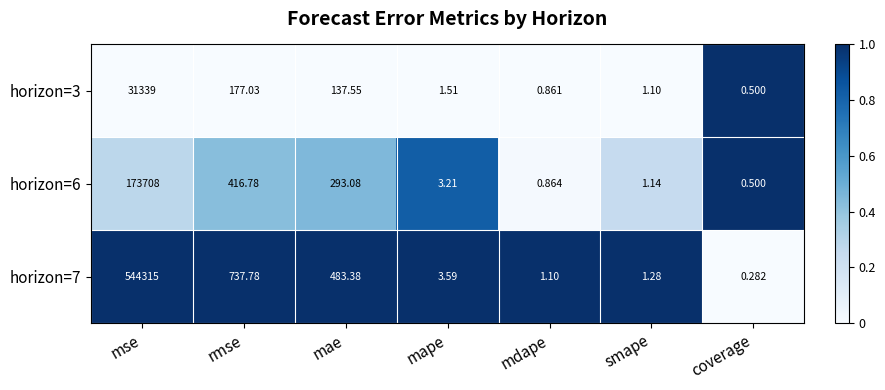

Which category has the highest value across all series?

mse